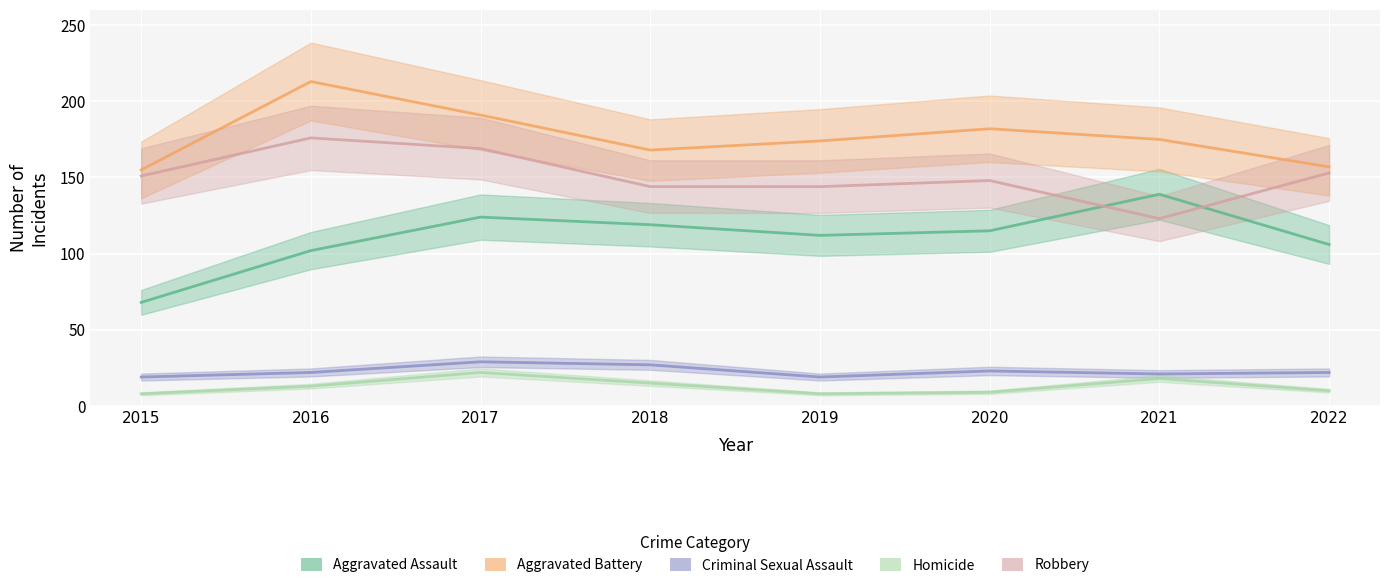

Which series changed the most between 2016 and 2020?

Aggravated Battery